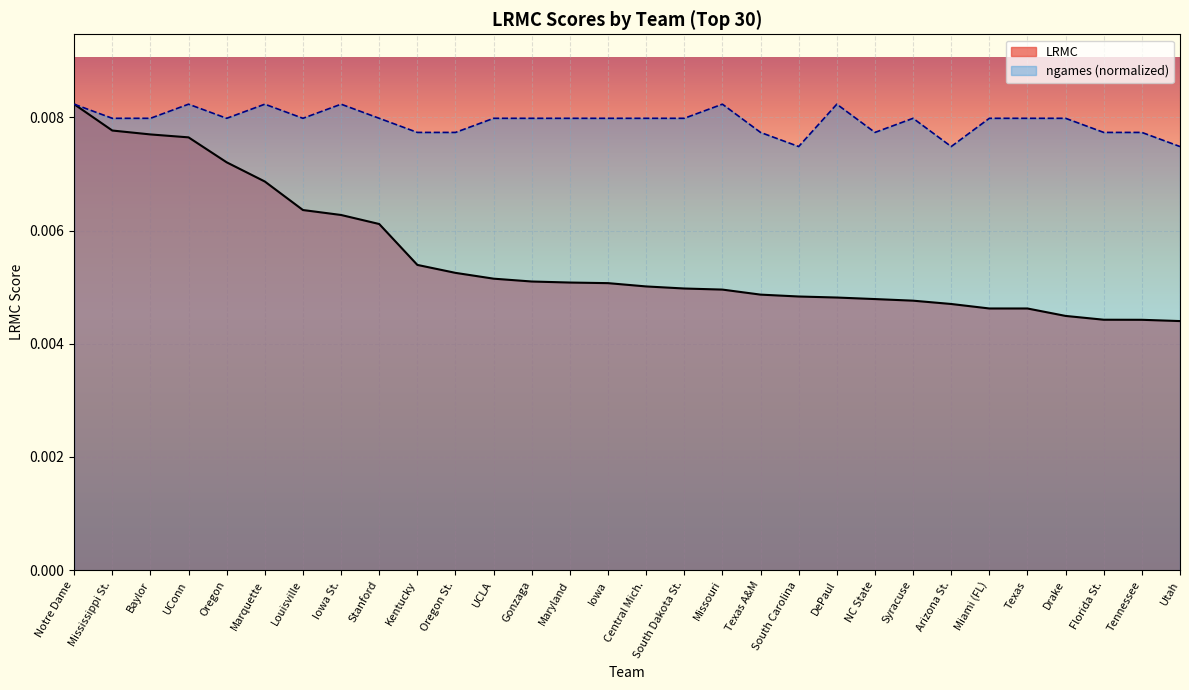

Rank the series at South Dakota St. from highest to lowest value.

ngames (normalized), LRMC